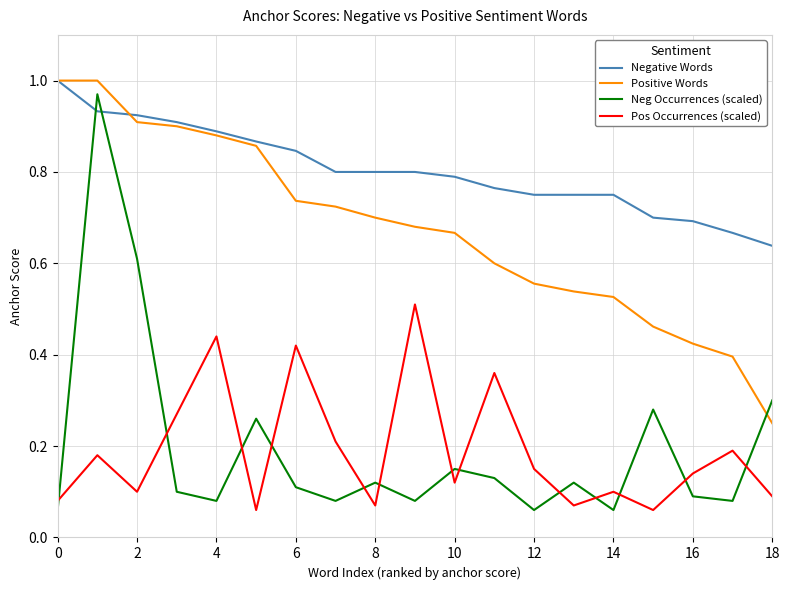

Which series has the widest spread of values?

Neg Occurrences (scaled)